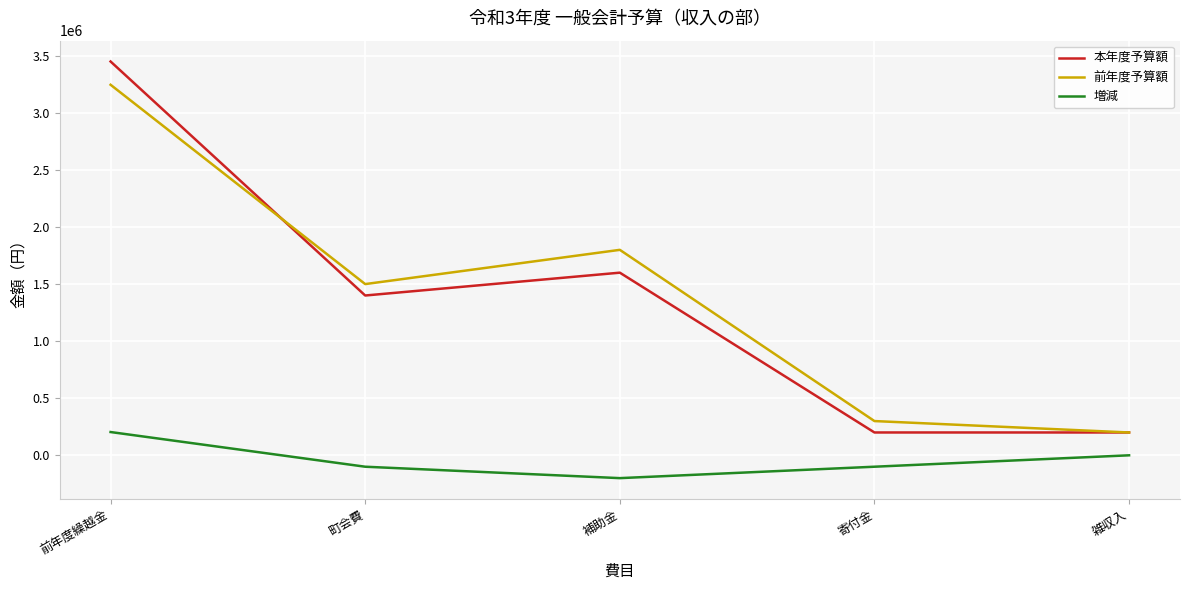

At which category does the chart reach its peak across all series?

前年度繰越金